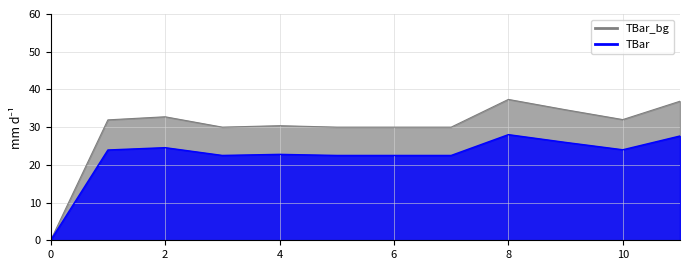

Rank the categories by value from highest to lowest.

8, 11, 9, 2, 10, 1, 4, 3, 5, 6, 7, 0